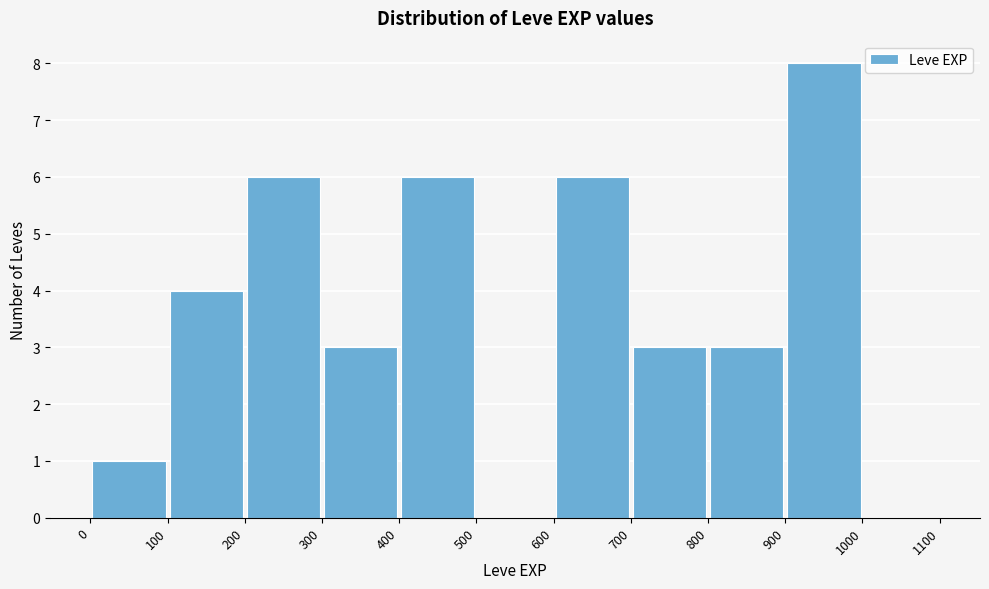

How tall is the bar that spans 300 to 400 on the x-axis? The values are not printed on the chart, so give them approximately, as read against the axis.

3